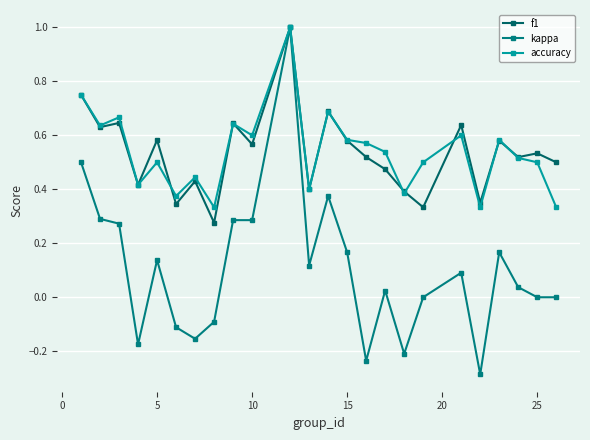

List the series in order of their peak value, lowest first.

f1, kappa, accuracy